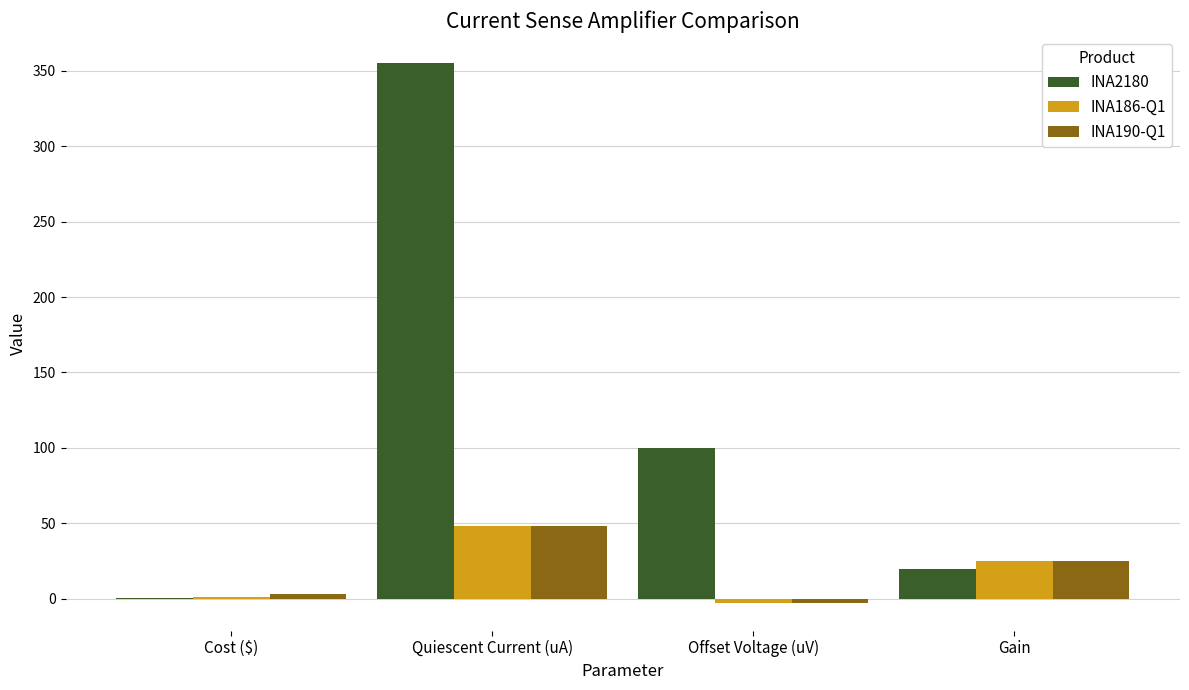

What is the maximum value for INA186-Q1?

48.0